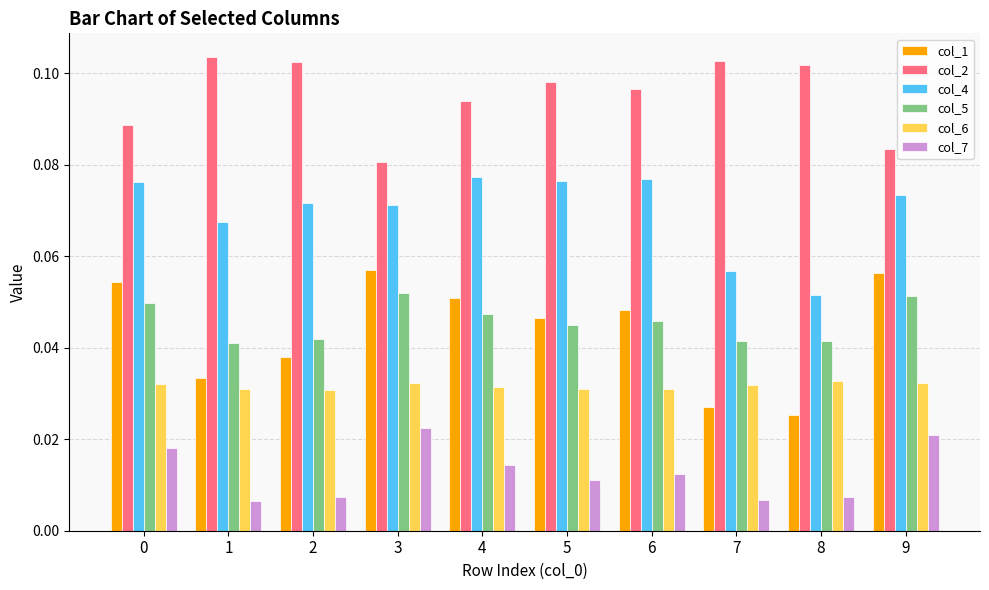

Which series has the largest range (max minus min)?

col_1